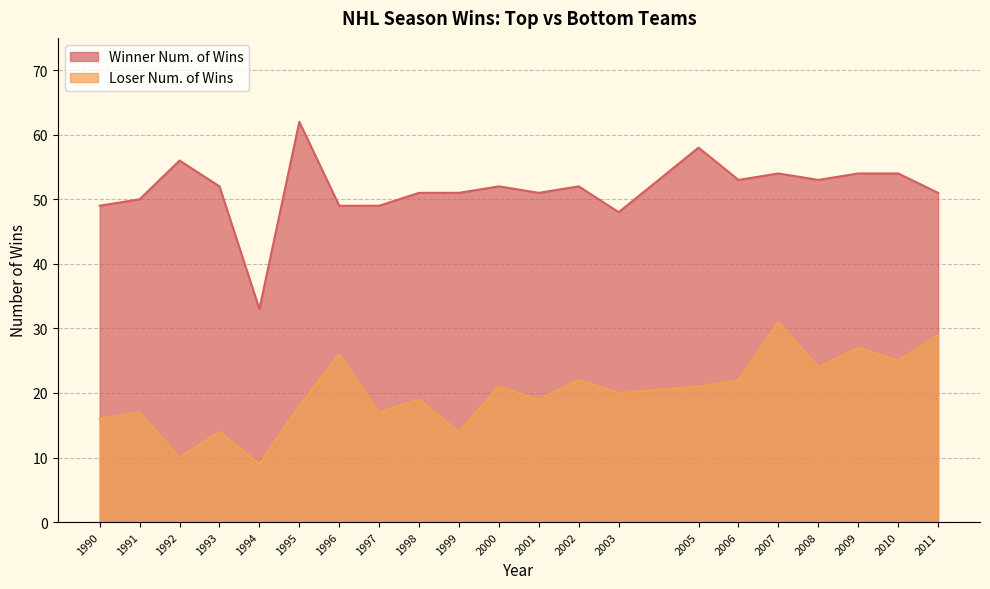

Is it true that Loser Num. of Wins equals 27 at 2009?

True